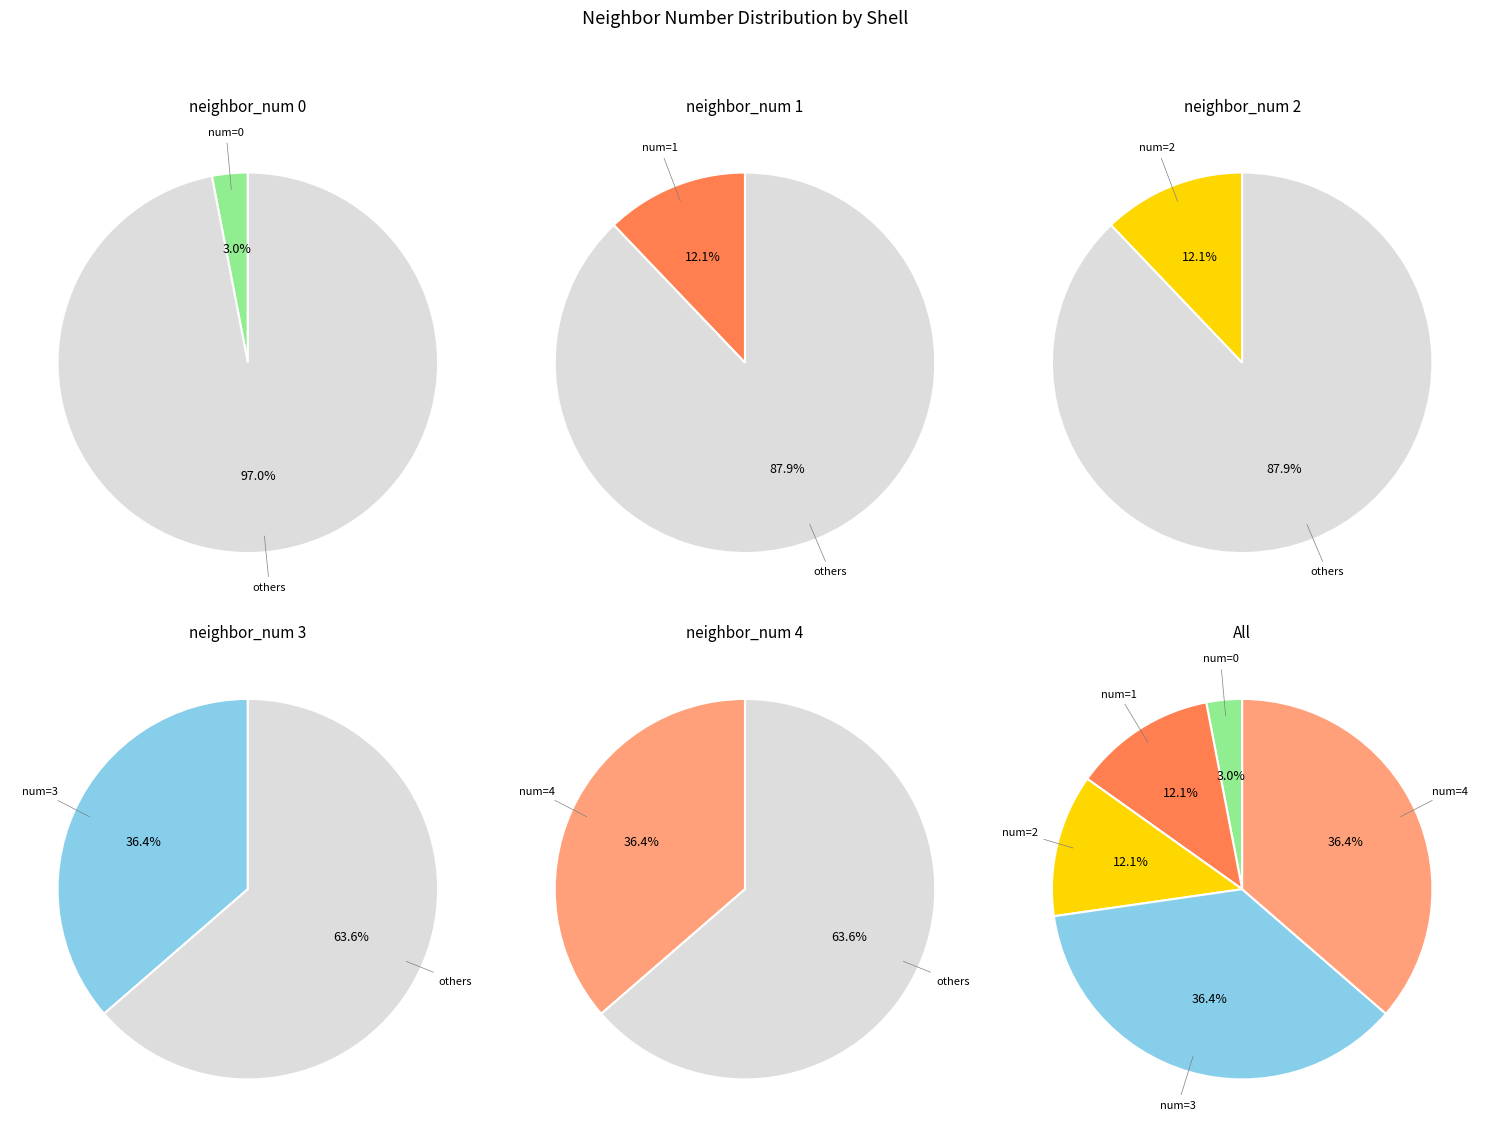

How many segments does this pie chart have?

5